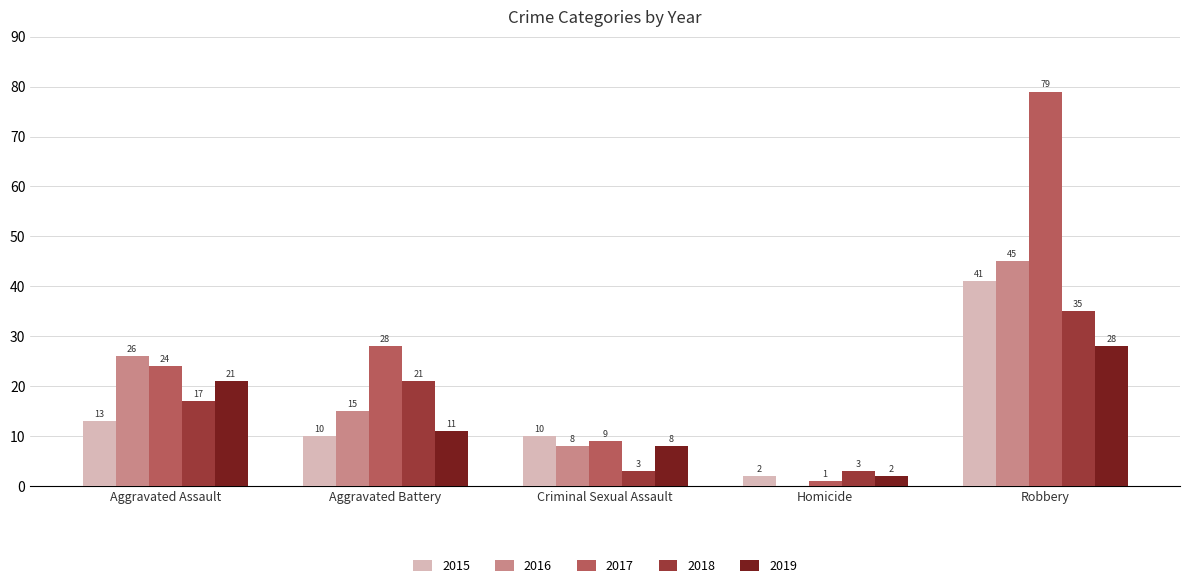

Which category has the highest value in the 2019 series?

Robbery